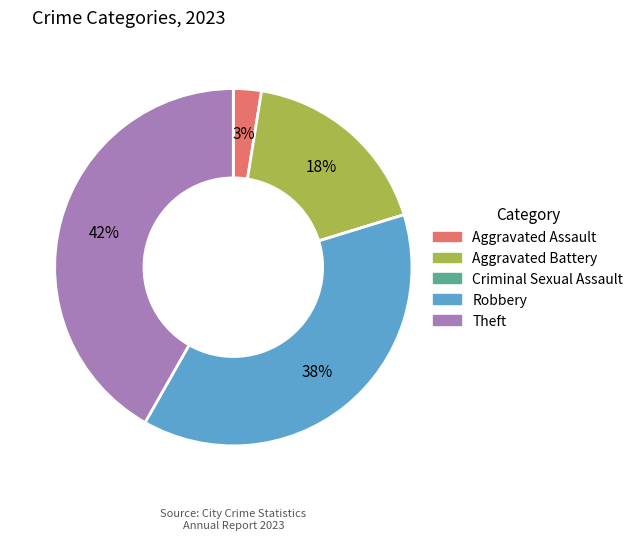

Which category has the biggest portion of the pie?

Theft